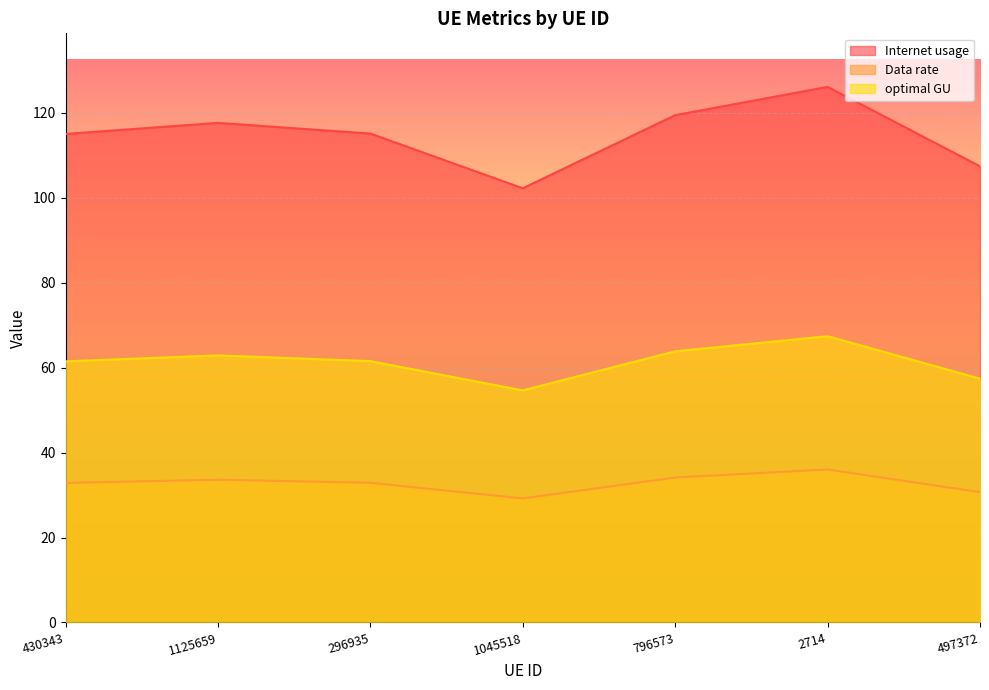

Which series has the largest total across all categories?

Internet usage